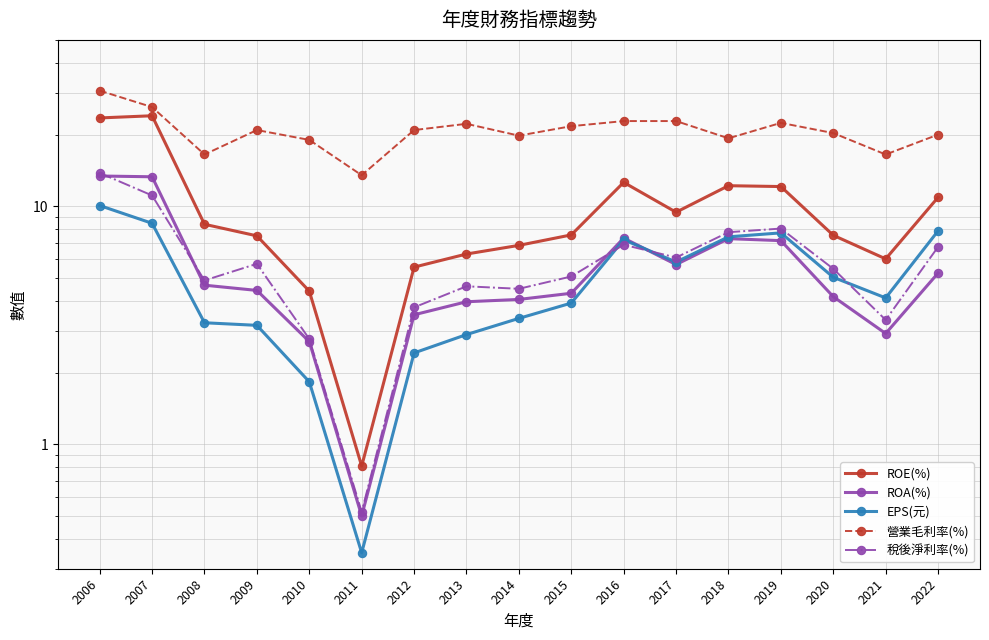

In ROA(%), how many points are higher than both neighbors (excluding endpoints)?

2